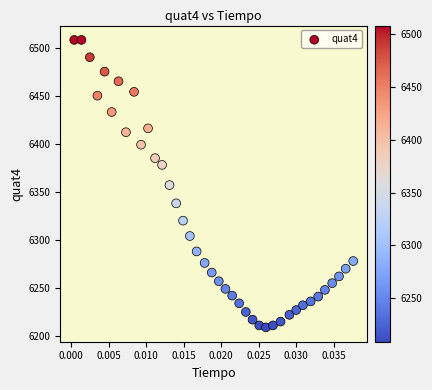

What is the range of Y values (max minus min)?

299